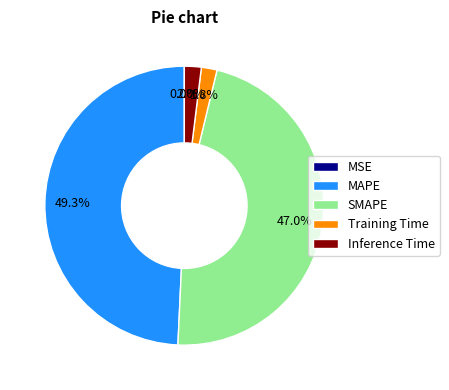

Between Inference Time and MAPE, which is larger?

MAPE